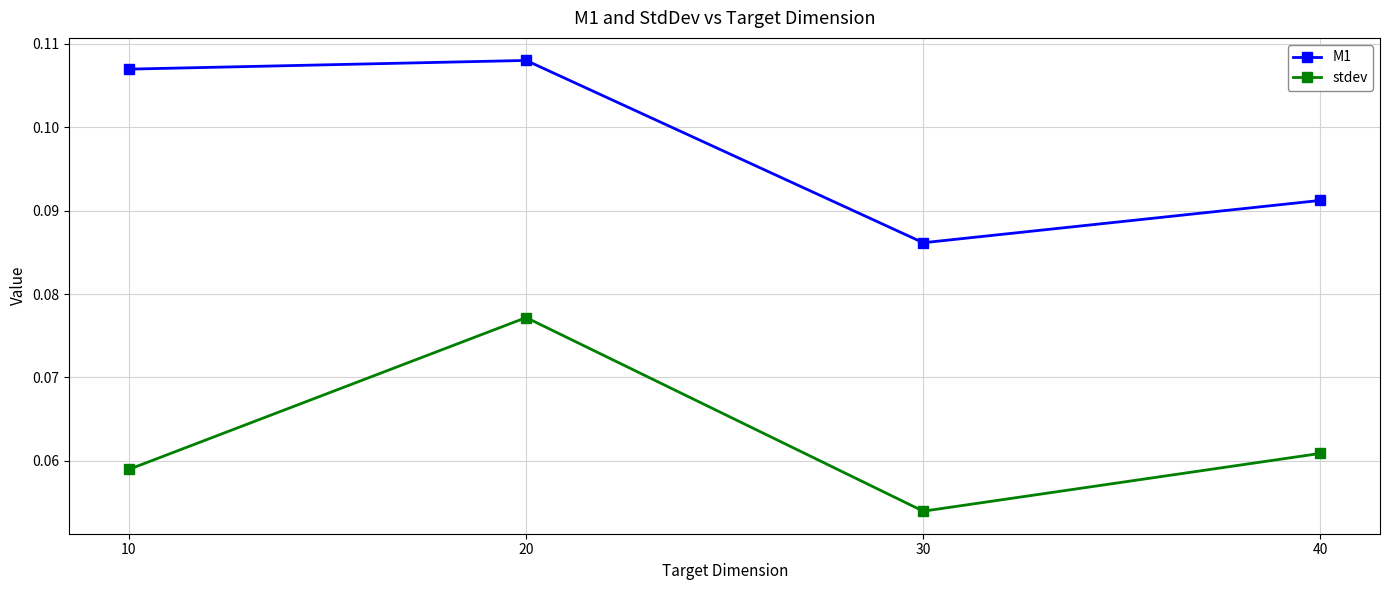

Rank the series at 20 from highest to lowest value.

M1, stdev